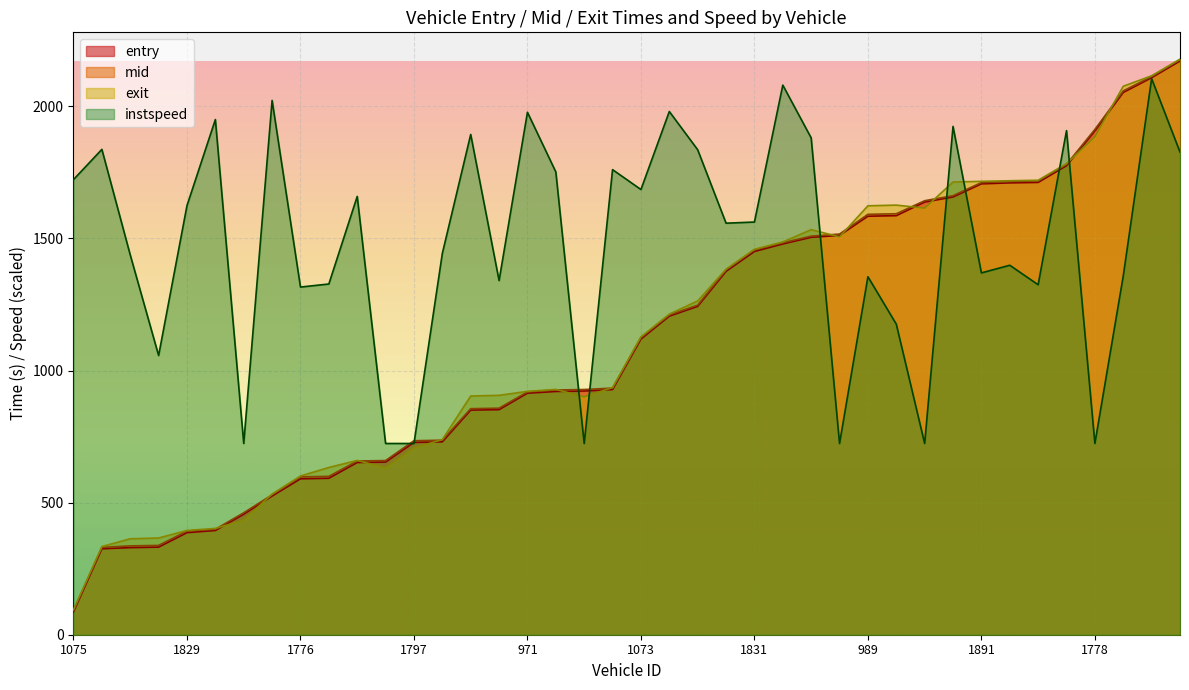

At which label is mid closest to 1134?

1073